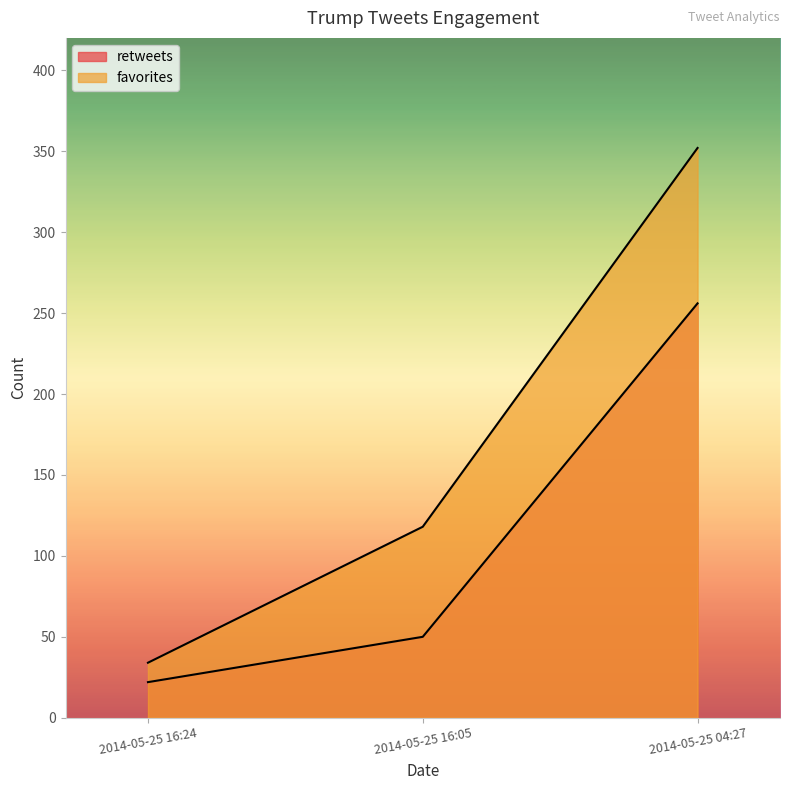

How many categories are shown in the chart?

3